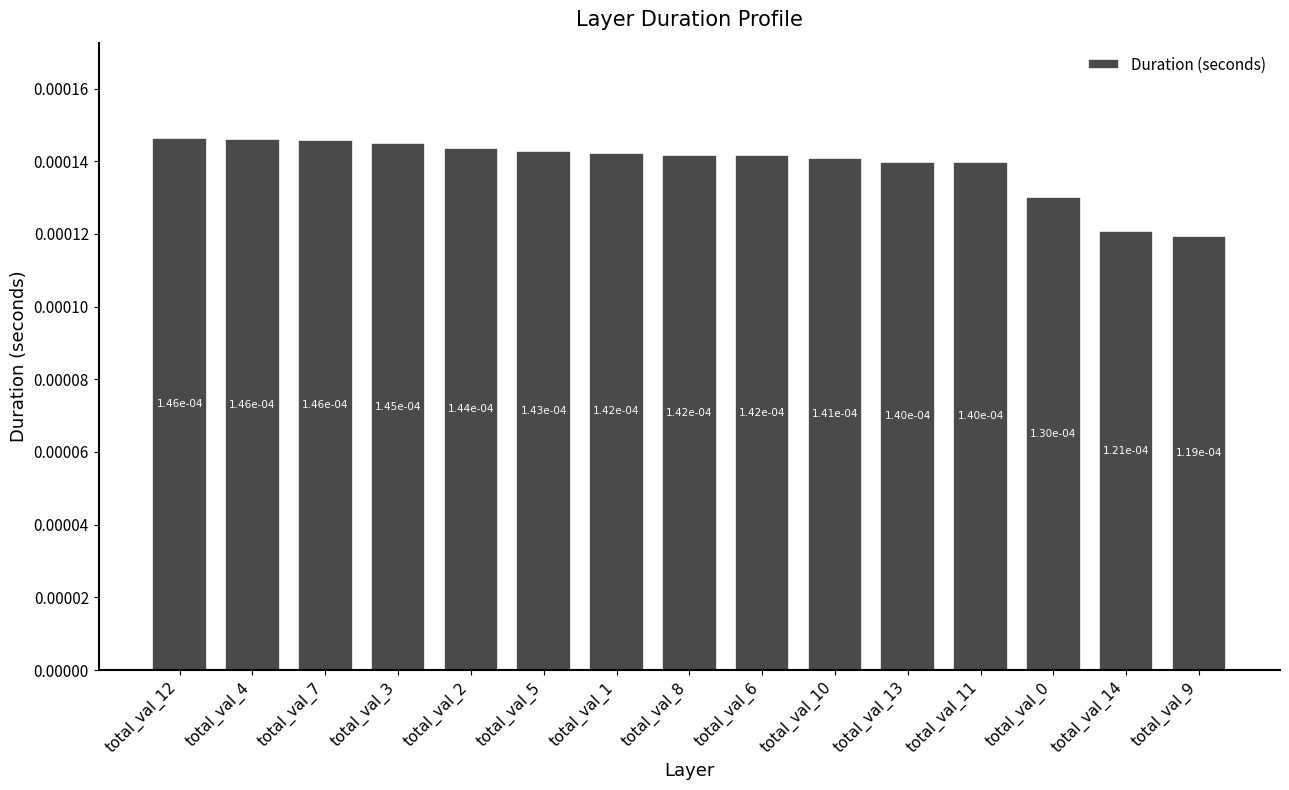

How many values are between 0 and 1?

15